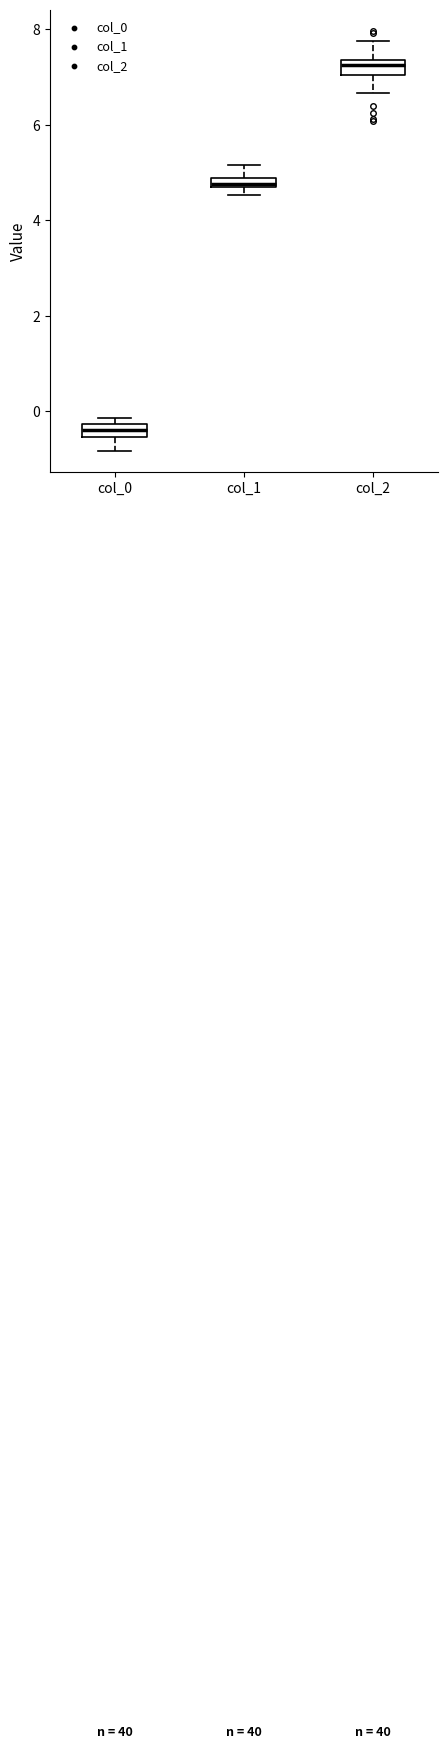

Where is the lower edge of the box for col_1 on the y-axis? The values are not printed on the chart, so give them approximately, as read against the axis.

4.6